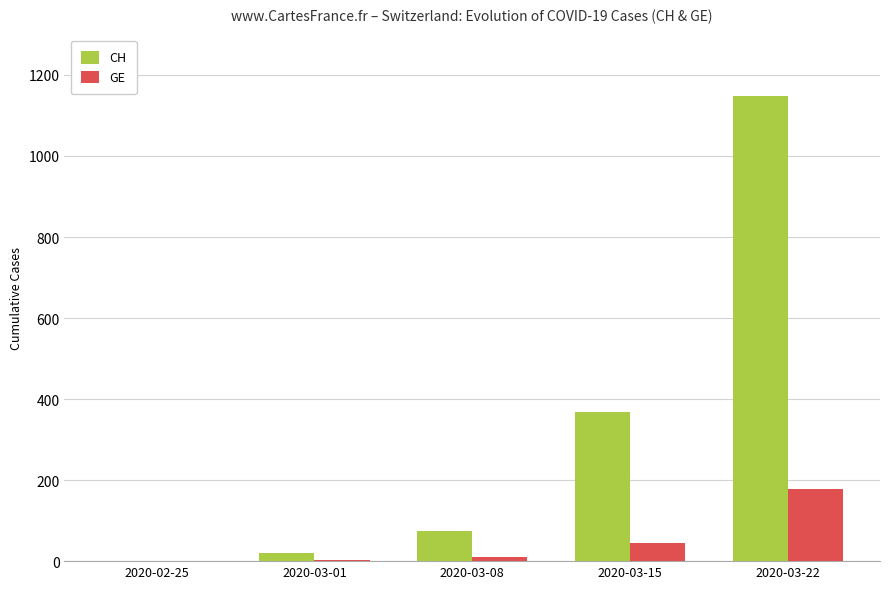

The GE series shows -115 at 2020-02-25. True or false?

False